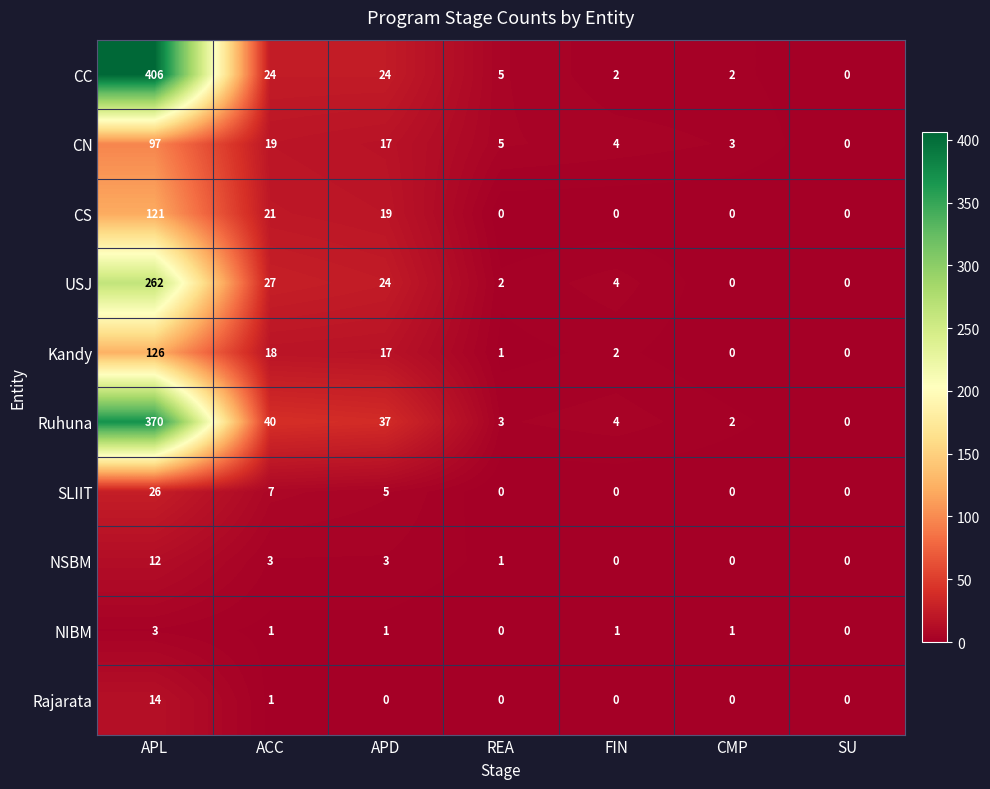

Rank the series by their maximum value, from highest to lowest.

CC, Ruhuna, USJ, Kandy, CS, CN, SLIIT, Rajarata, NSBM, NIBM